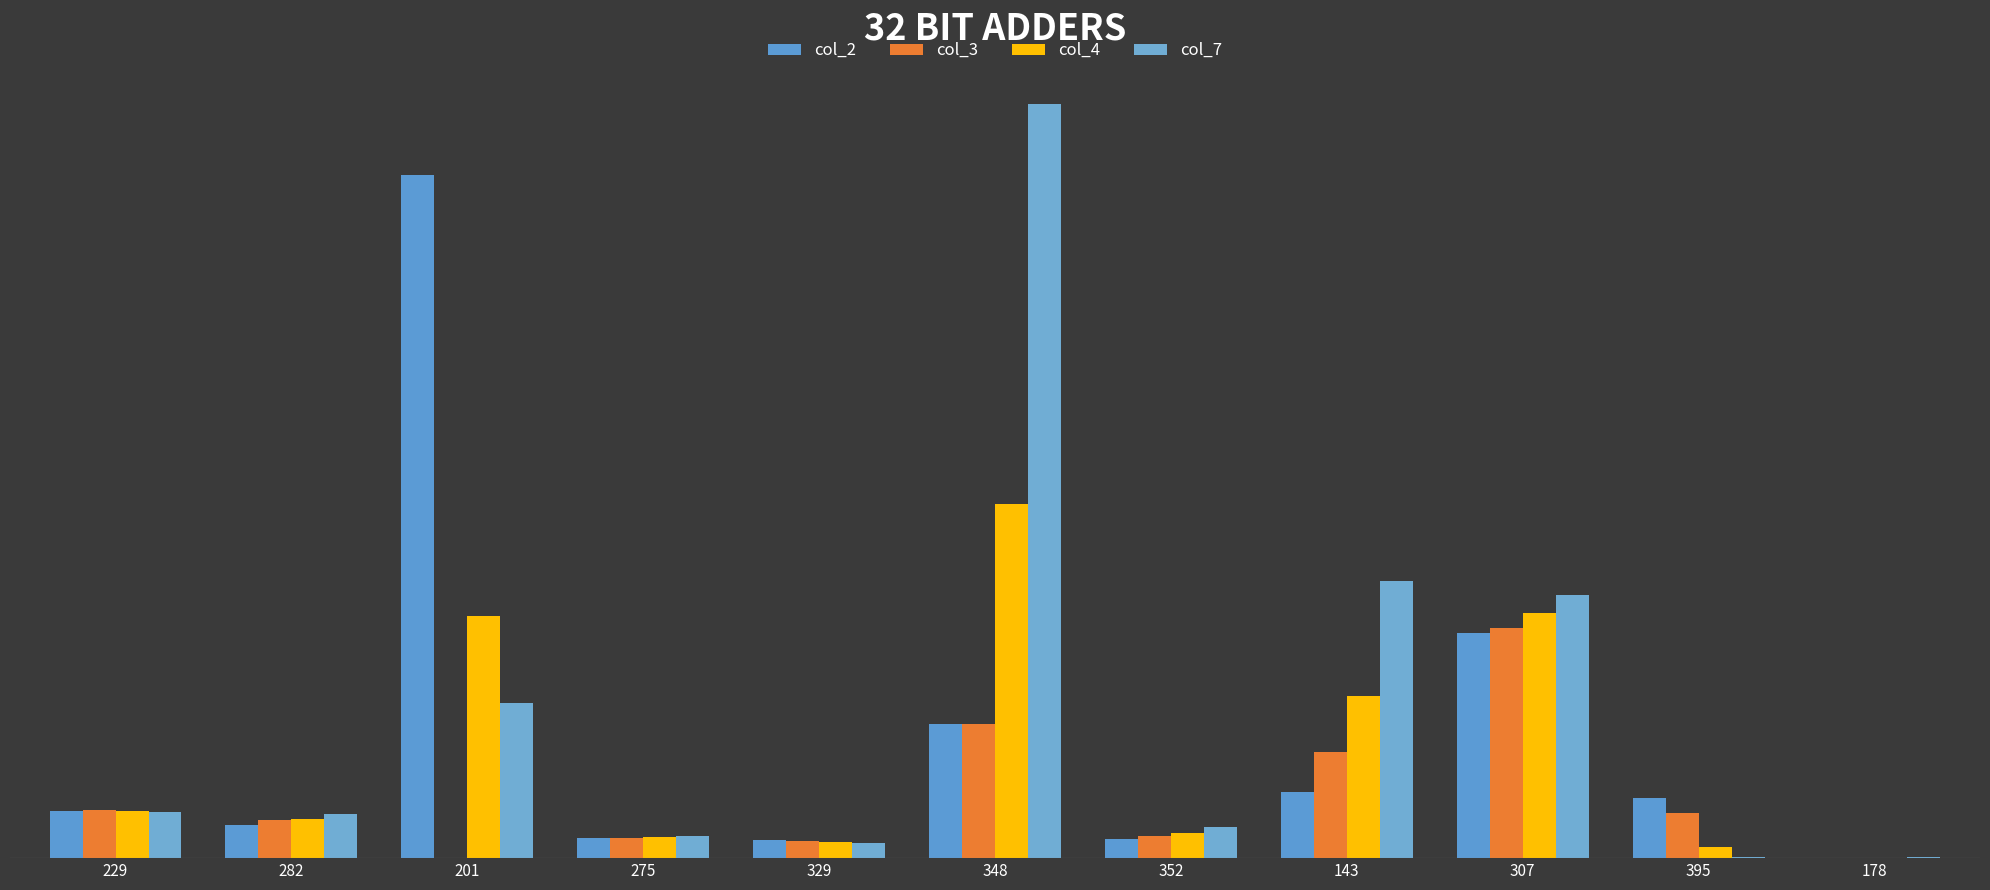

Rank the series at 275 from highest to lowest value.

col_7, col_4, col_3, col_2